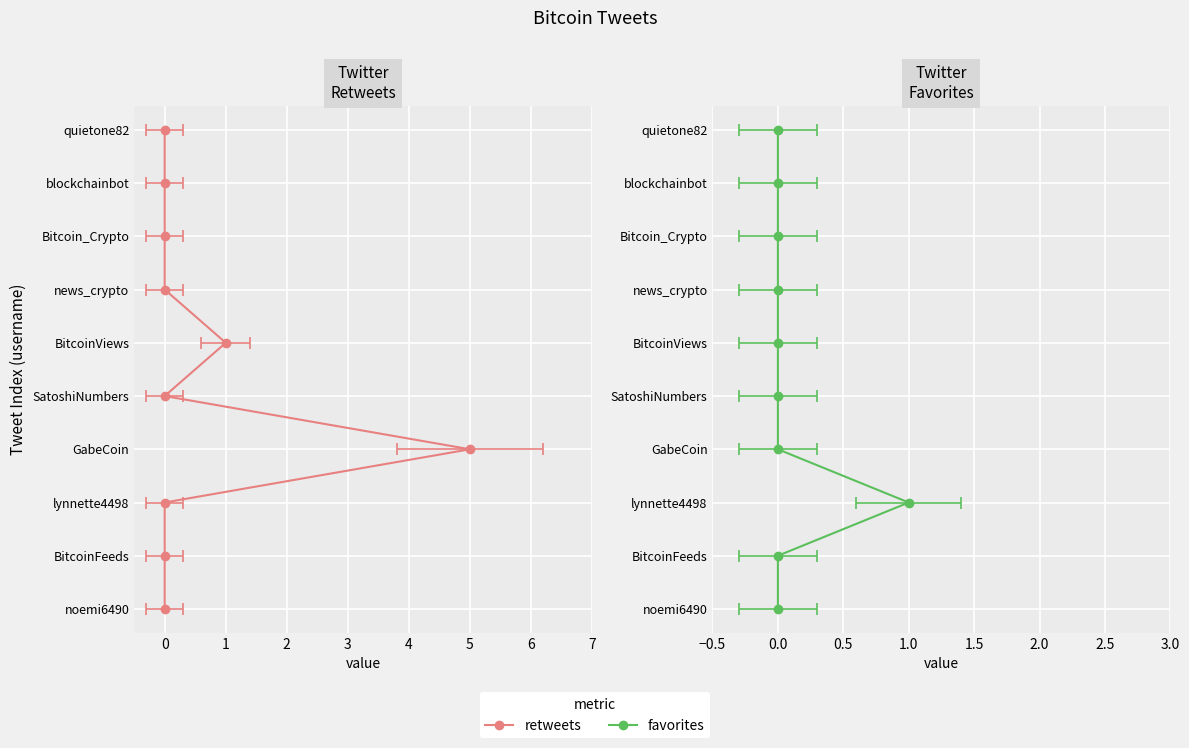

How many times do retweets and favorites cross each other?

1